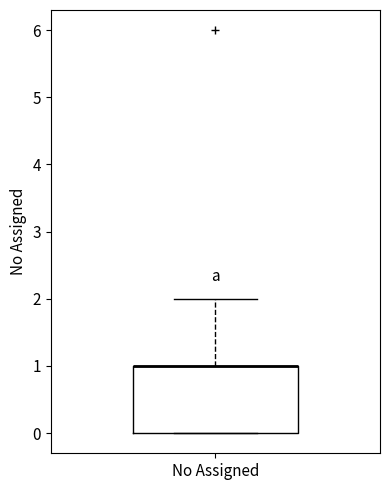

Transcribe this box plot: give where the median line is, the range the box spans, and where the two whiskers end, as read against the y-axis. The values are not printed on the chart, so give them approximately, as read against the axis.

median 1 (drawn on the box's upper edge), box 0 to 1, whiskers 0 to 2